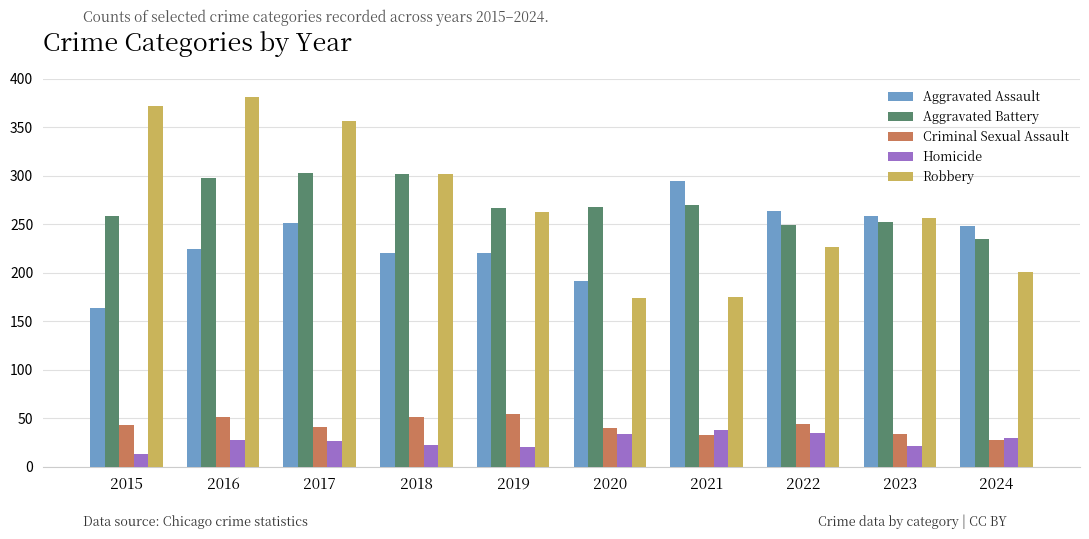

What are all the series names shown in the legend?

Aggravated Assault, Aggravated Battery, Criminal Sexual Assault, Homicide, Robbery